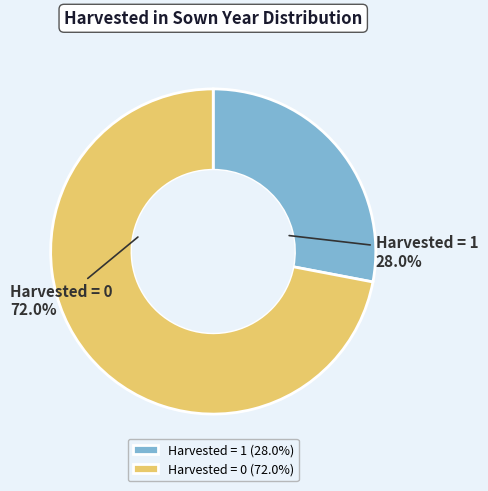

To the nearest percent, what is the average slice percentage?

50%